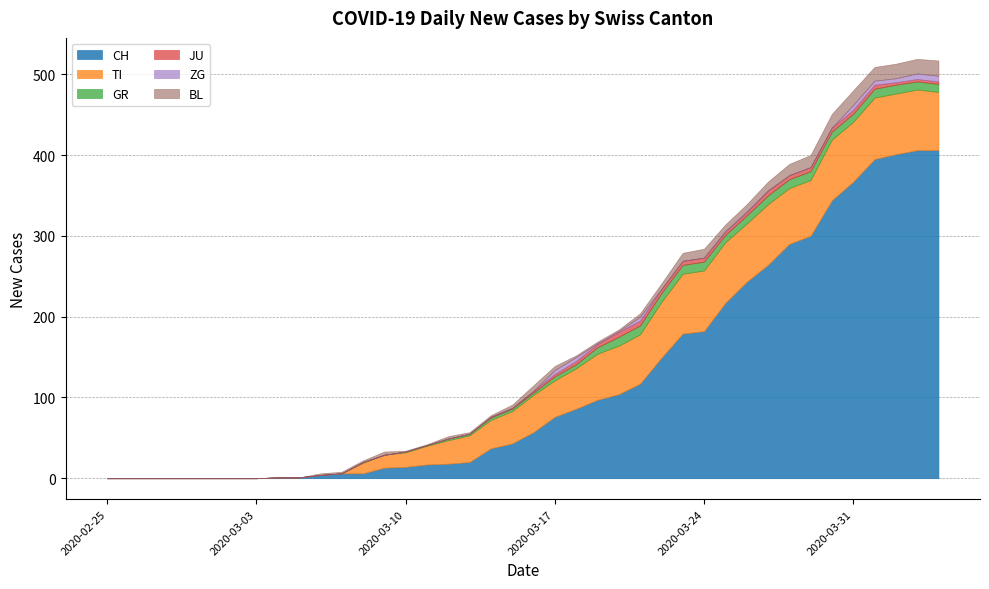

The CH series shows 91 at 2020-03-25. True or false?

False